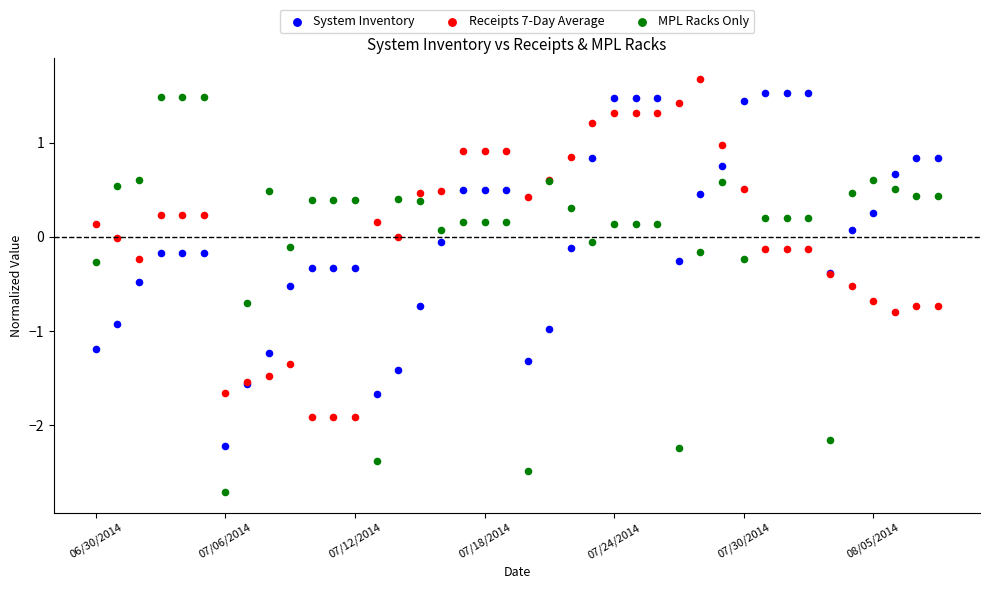

Which series has the widest spread of Y values?

MPL Racks Only